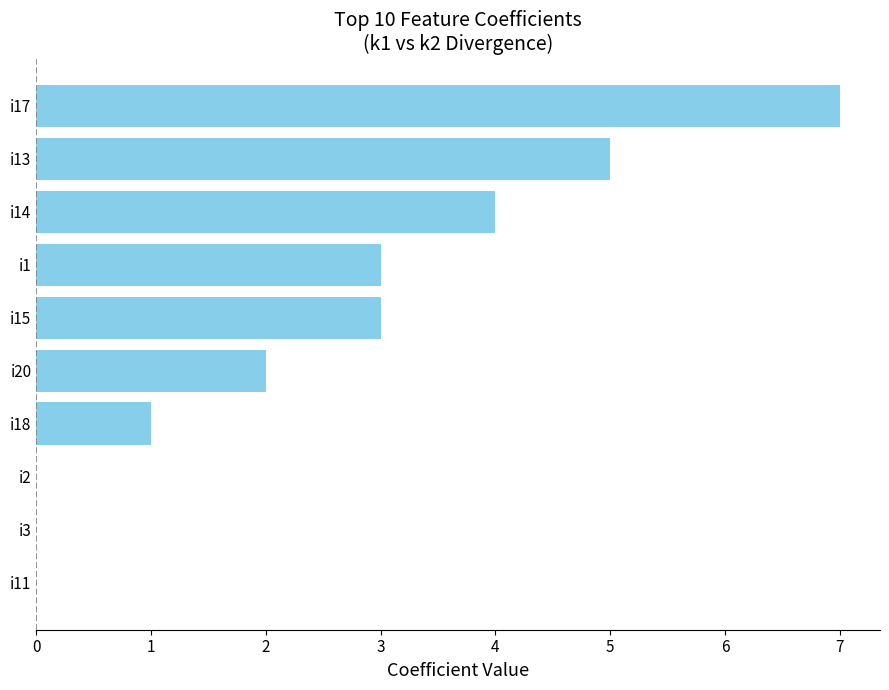

What is the greatest value displayed?

7